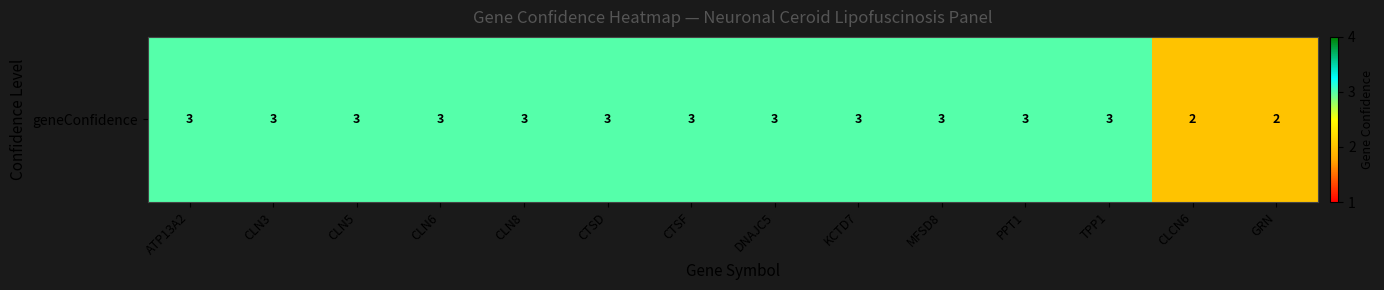

What is the smallest value displayed?

2